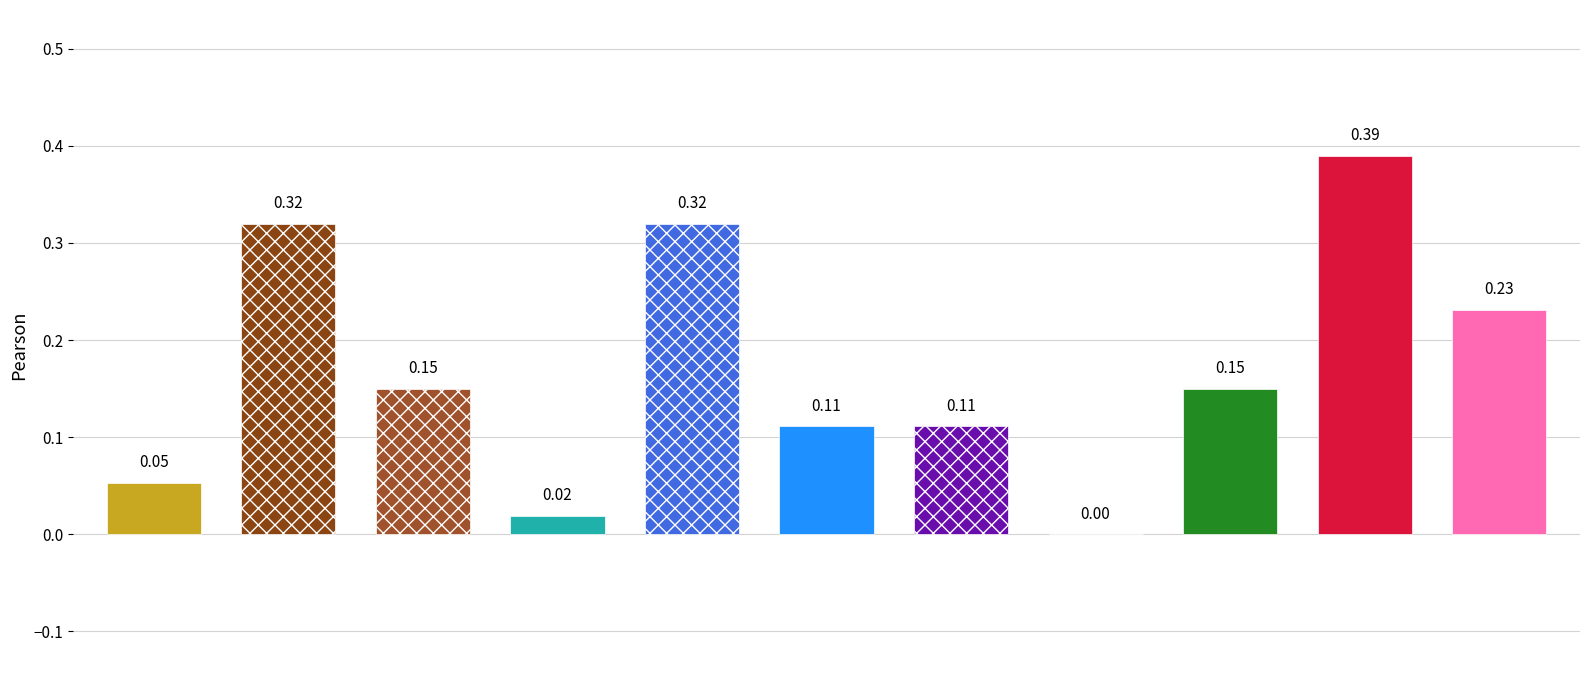

Are the bars grouped side by side (vs. stacked)?

No